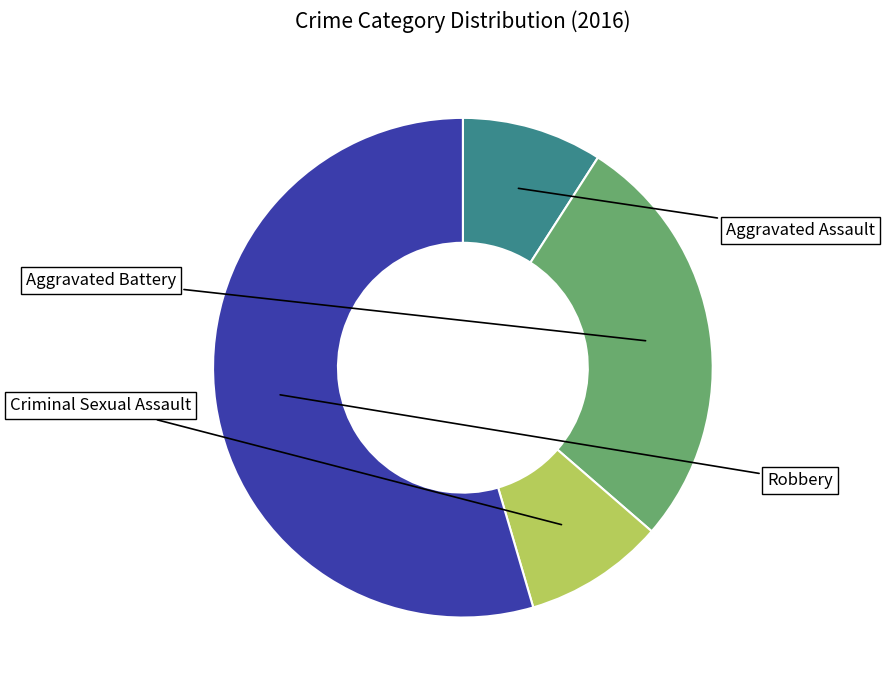

How many segments does this pie chart have?

4